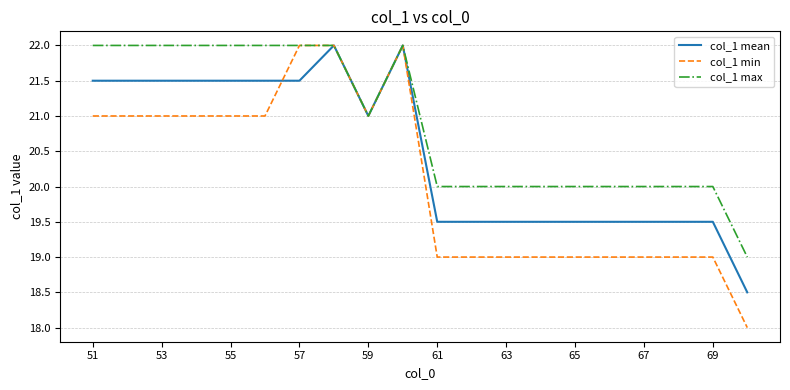

Rank the series by their average value, from lowest to highest.

col_1 min, col_1 mean, col_1 max